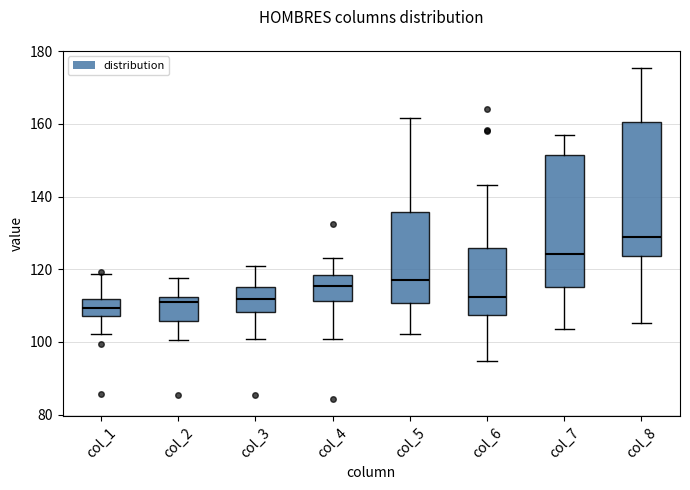

Where is the upper edge of the box for col_5 on the y-axis? The values are not printed on the chart, so give them approximately, as read against the axis.

136